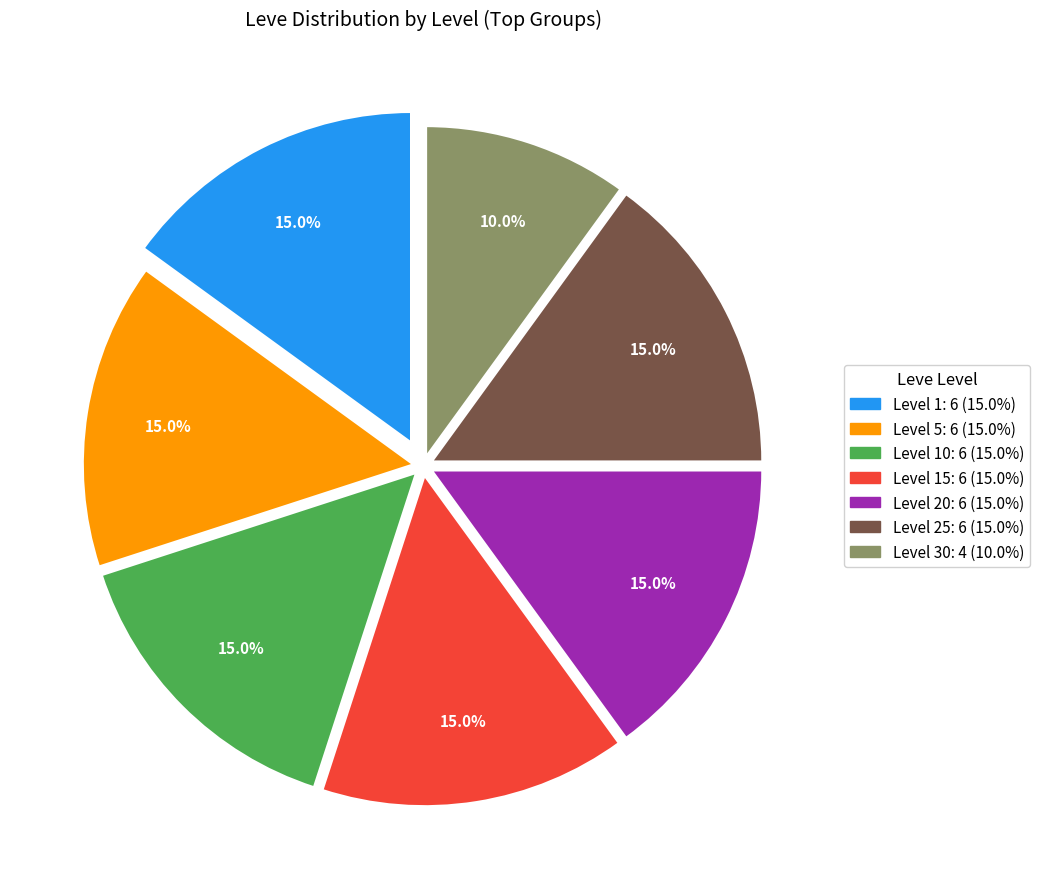

To the nearest percent, what is the difference between the largest and smallest slice percentages?

5%